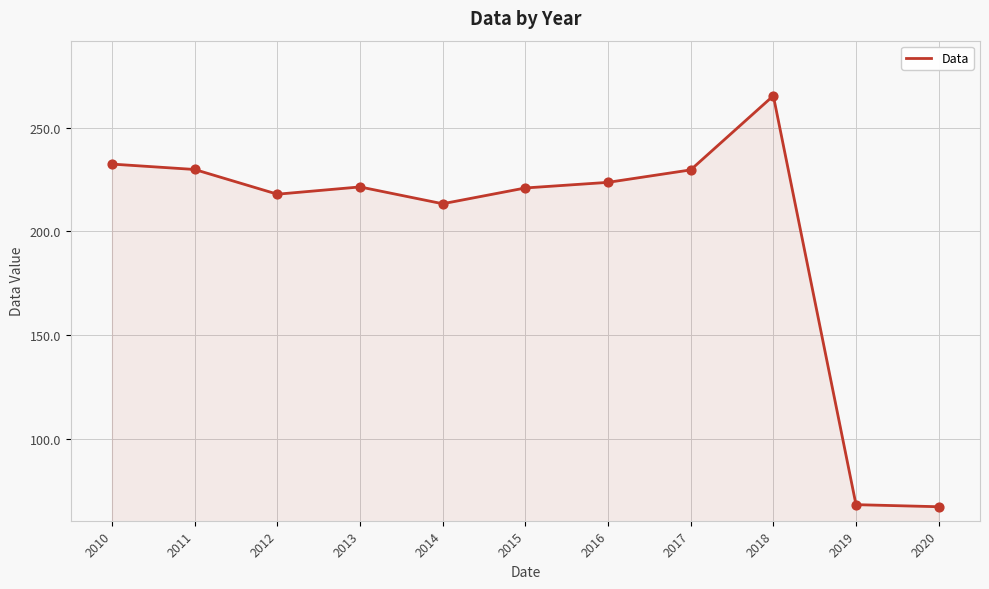

Approximately how many times larger is the value at 2017 compared to 2012?

1.1